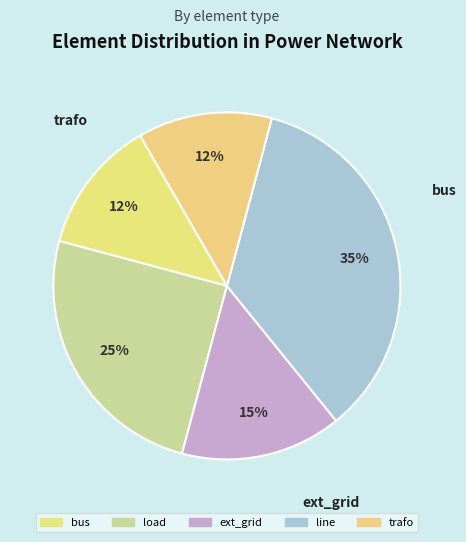

Count the number of slices in the pie.

5